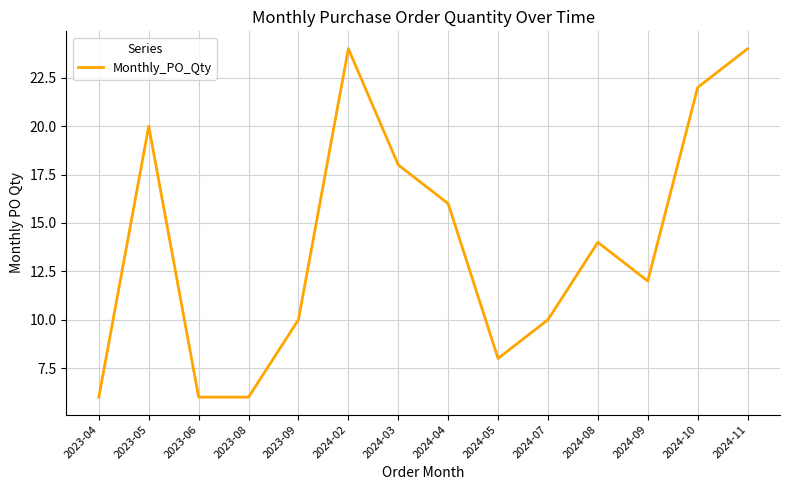

How many values are between 8 and 20?

8